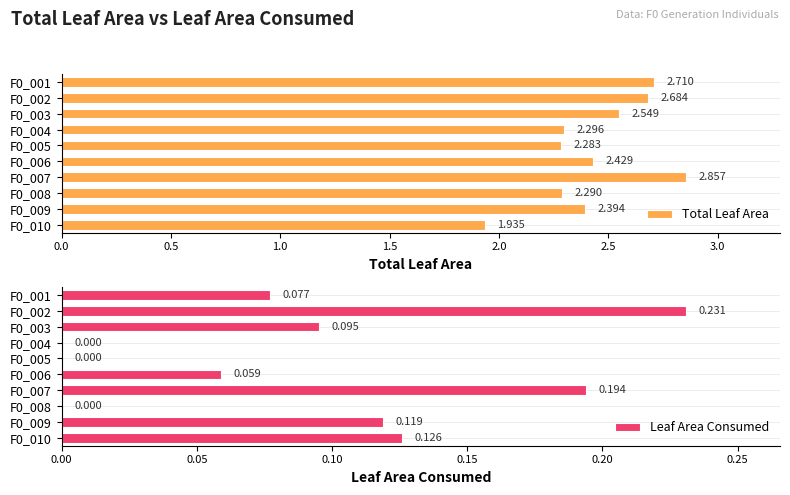

Which series has the largest total across all categories?

Total Leaf Area